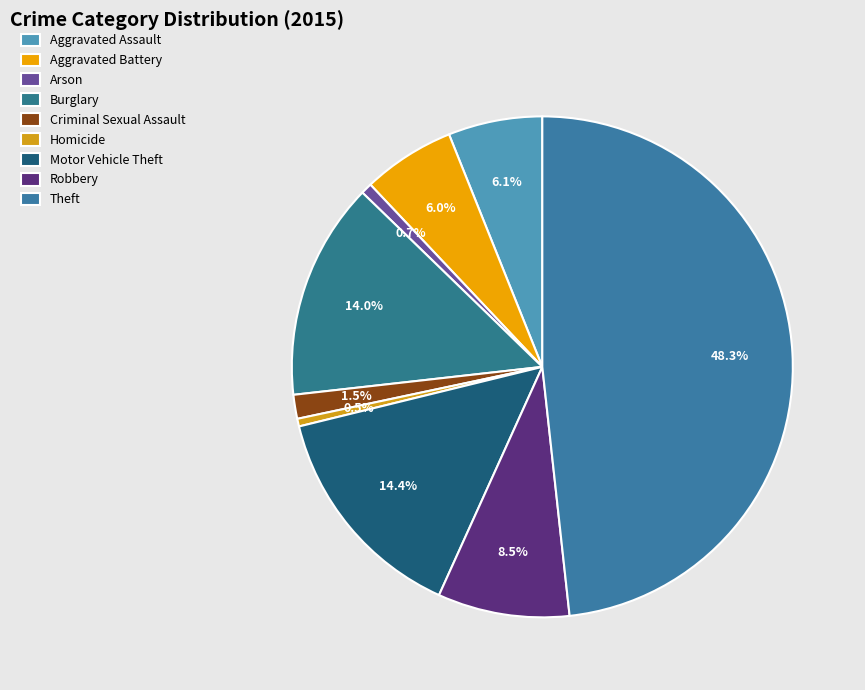

Does Aggravated Assault account for over 50% of the chart?

No